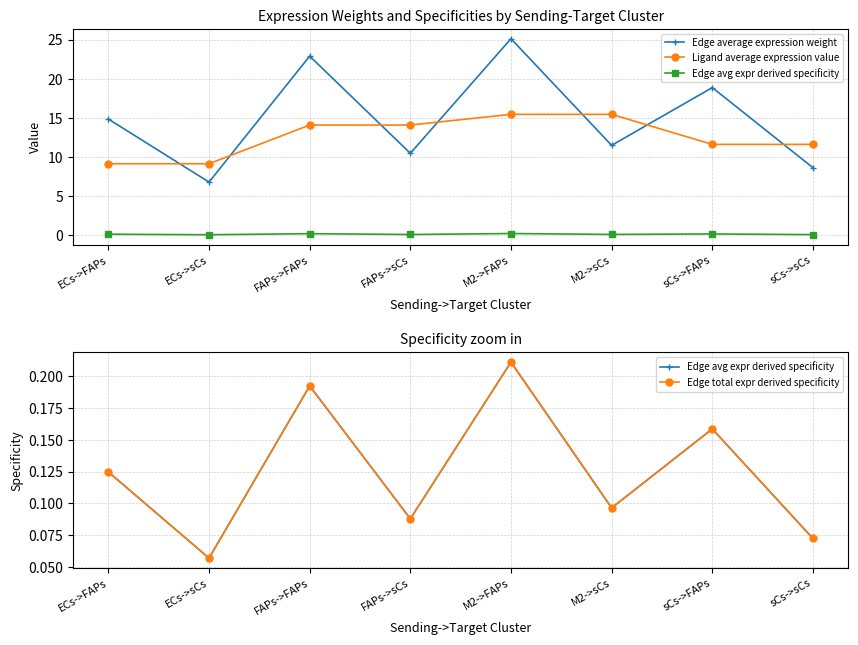

Reading left to right, transcribe all the data shown in this chart.

Edge average expression weight: ECs->FAPs=14.8	ECs->sCs=6.8	FAPs->FAPs=22.9	FAPs->sCs=10.5	M2->FAPs=25.1	M2->sCs=11.5	sCs->FAPs=18.9	sCs->sCs=8.6
Ligand average expression value: ECs->FAPs=9.1	ECs->sCs=9.1	FAPs->FAPs=14.1	FAPs->sCs=14.1	M2->FAPs=15.4	M2->sCs=15.4	sCs->FAPs=11.6	sCs->sCs=11.6
Edge avg expr derived specificity: ECs->FAPs=0.1	ECs->sCs=0.1	FAPs->FAPs=0.2	FAPs->sCs=0.1	M2->FAPs=0.2	M2->sCs=0.1	sCs->FAPs=0.2	sCs->sCs=0.1
Edge total expr derived specificity: ECs->FAPs=0.1	ECs->sCs=0.1	FAPs->FAPs=0.2	FAPs->sCs=0.1	M2->FAPs=0.2	M2->sCs=0.1	sCs->FAPs=0.2	sCs->sCs=0.1